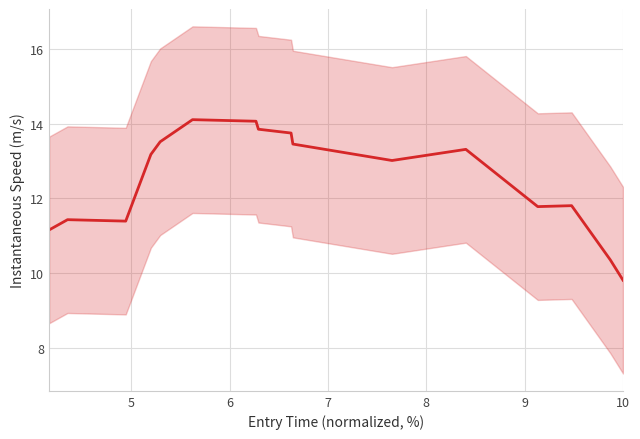

What is the difference between the maximum and second lowest values?

3.8